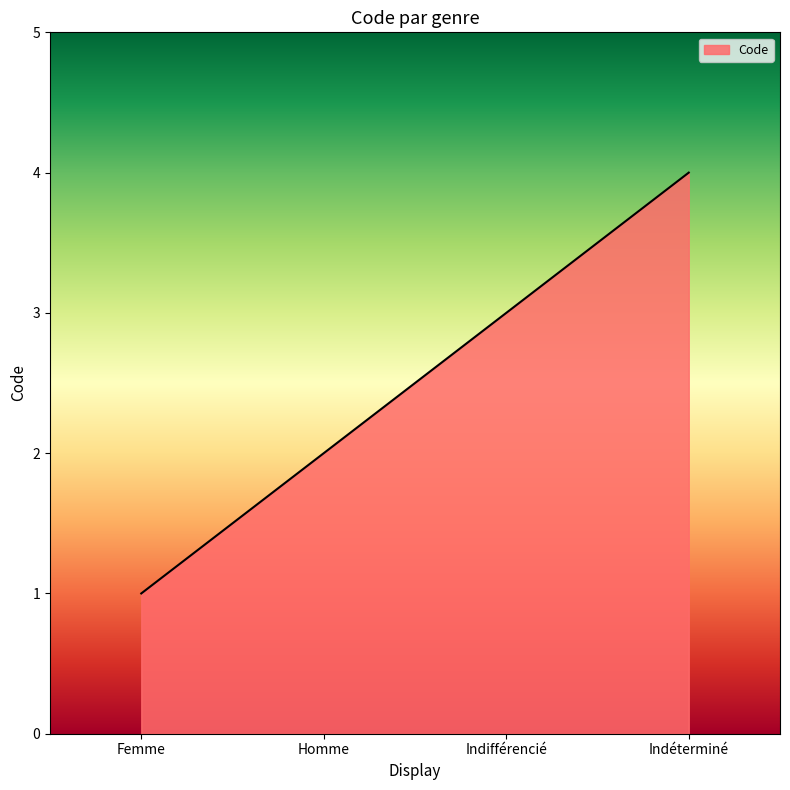

What is the approximate value at Indéterminé?

4